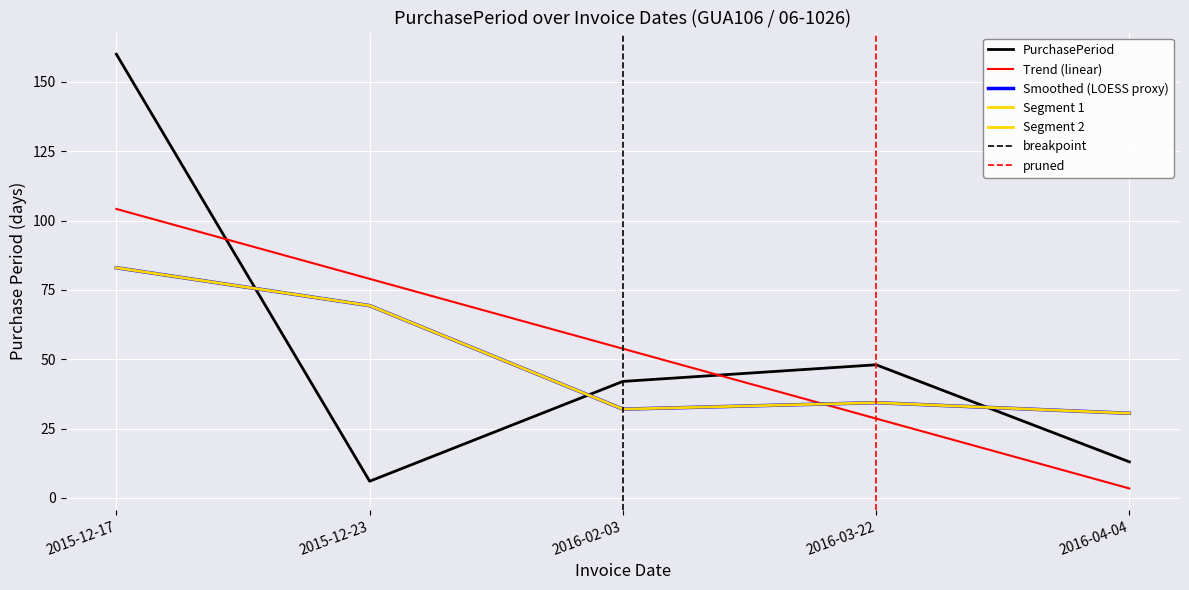

At which label is the value closest to 83?

2016-03-22